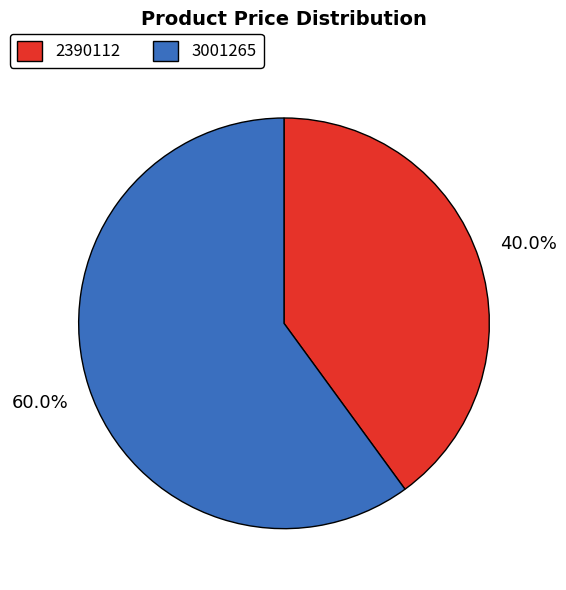

To the nearest percent, what is the average slice percentage?

50%